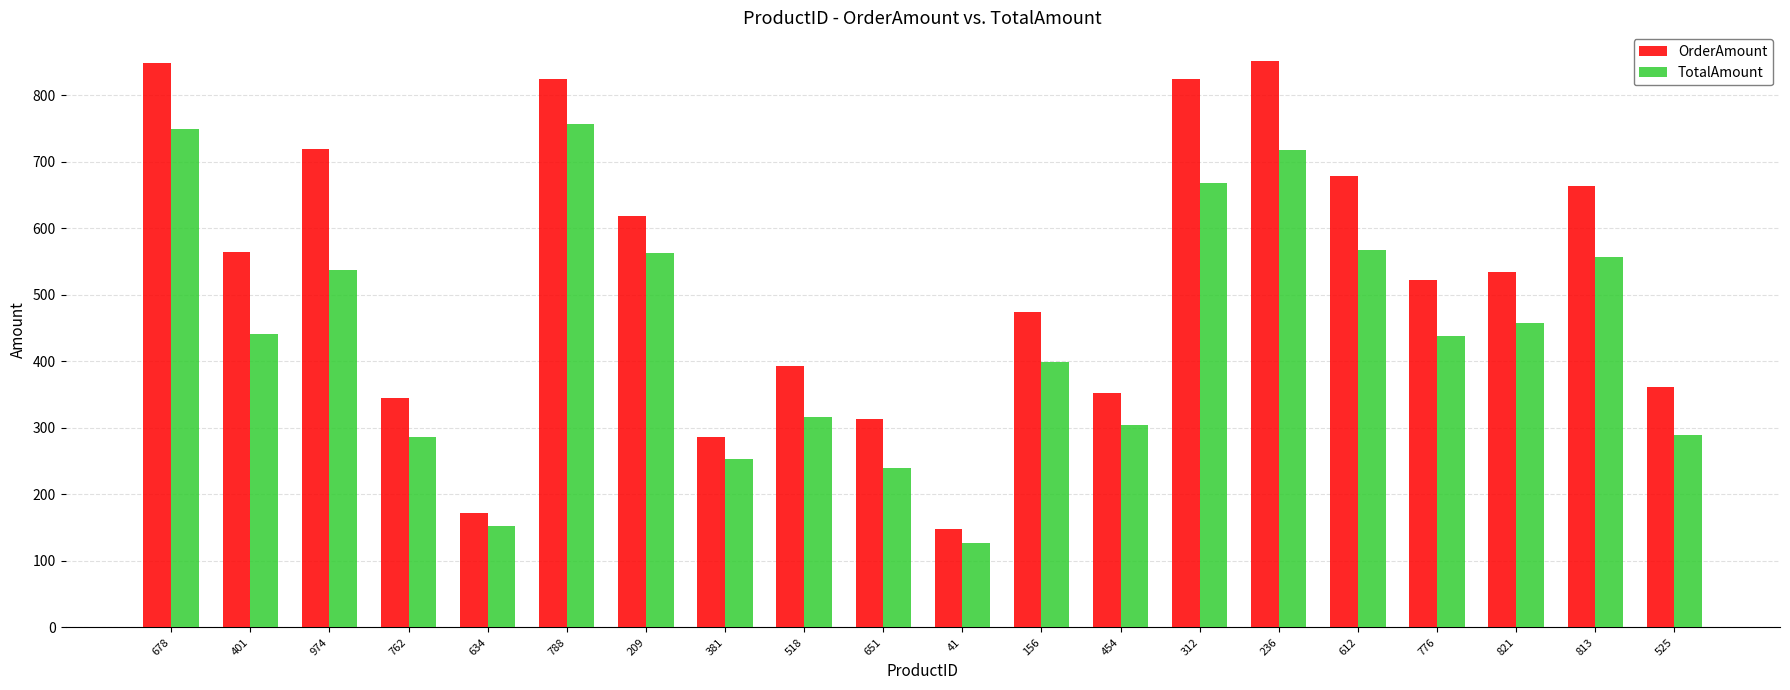

What is the sum of the TotalAmount values at 41 and 776?

564.3